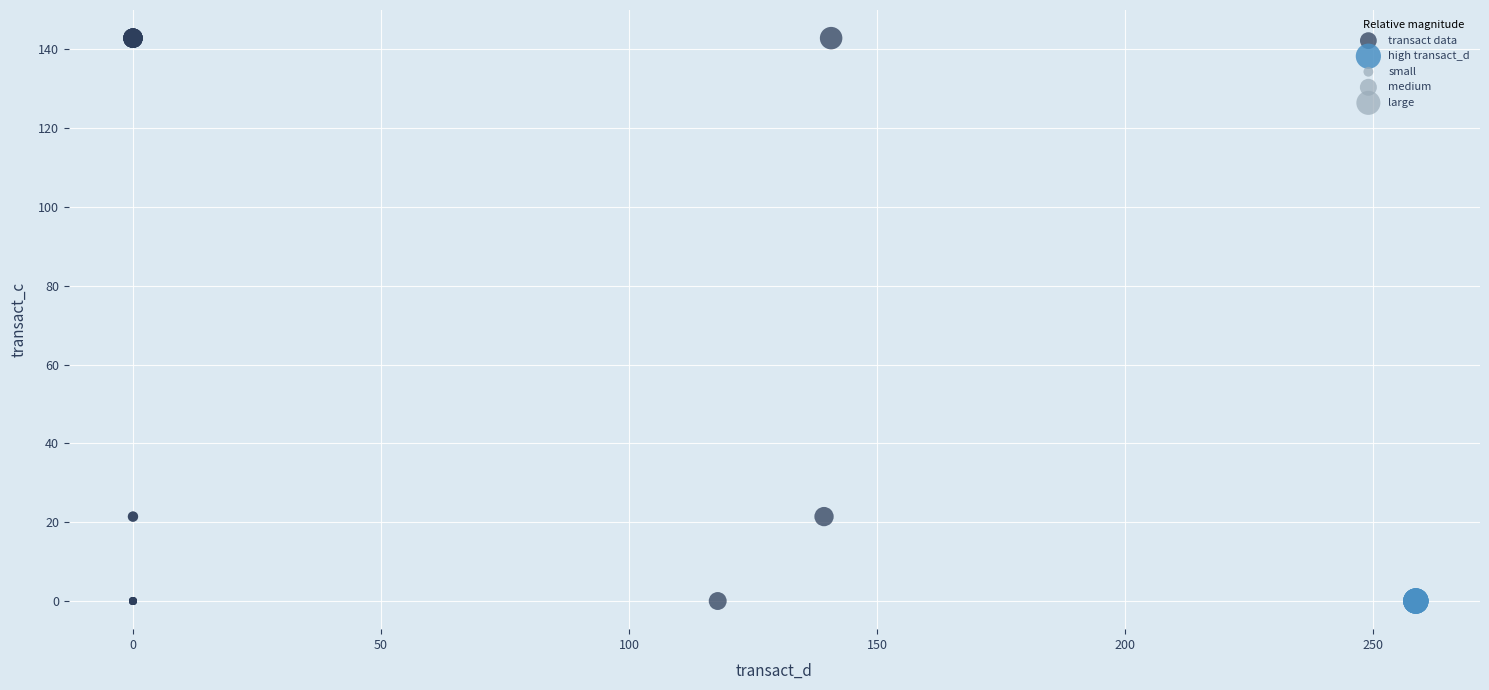

Which series contains the highest Y value?

transact data